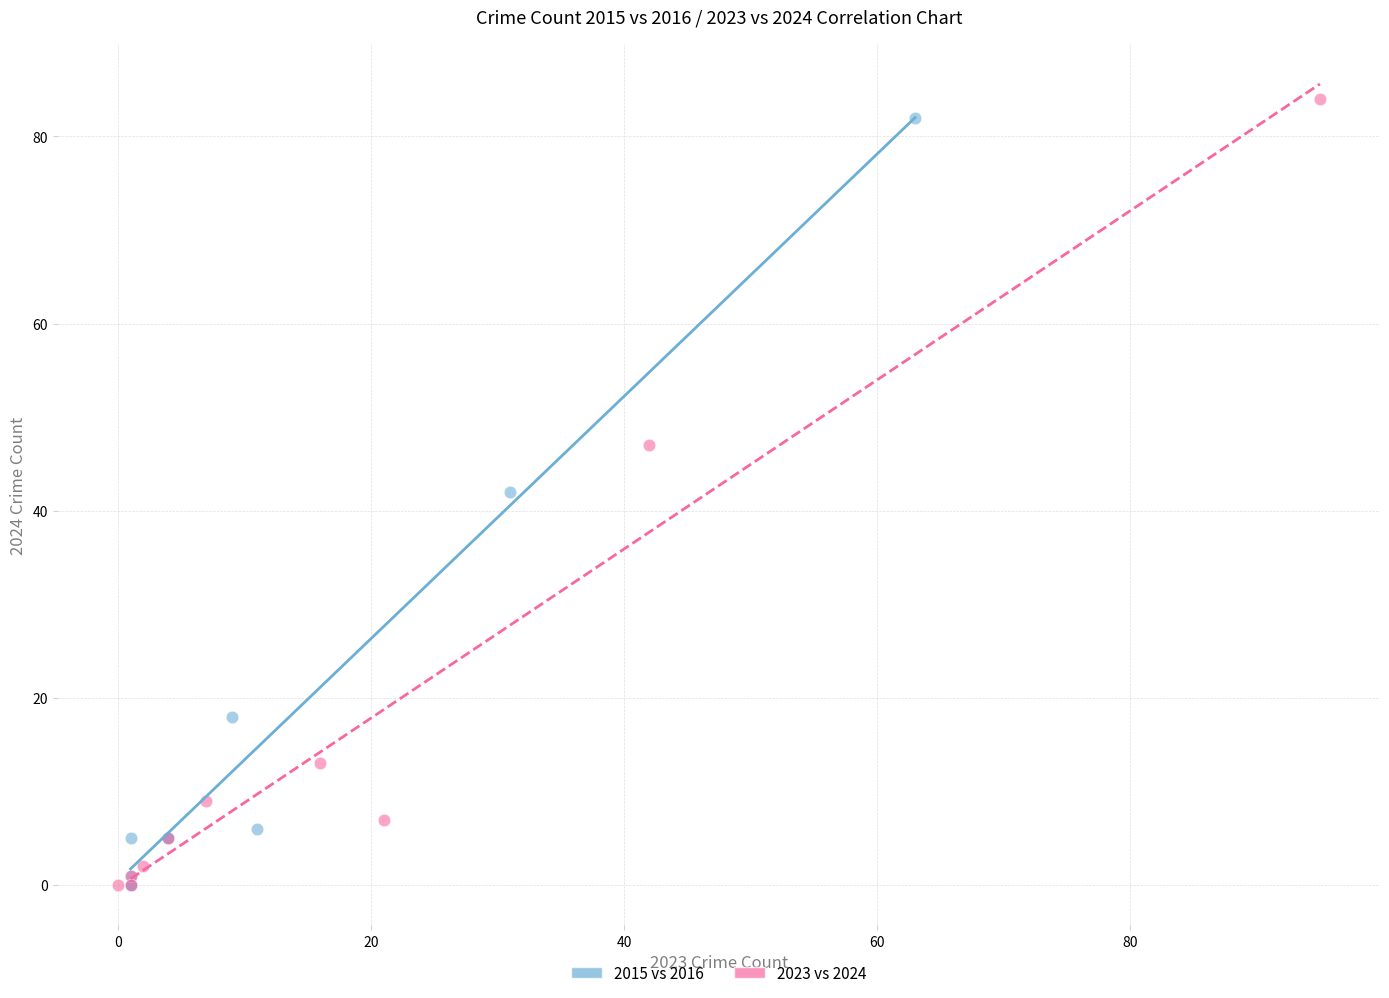

Which series has the largest Y range (max minus min)?

2023 vs 2024